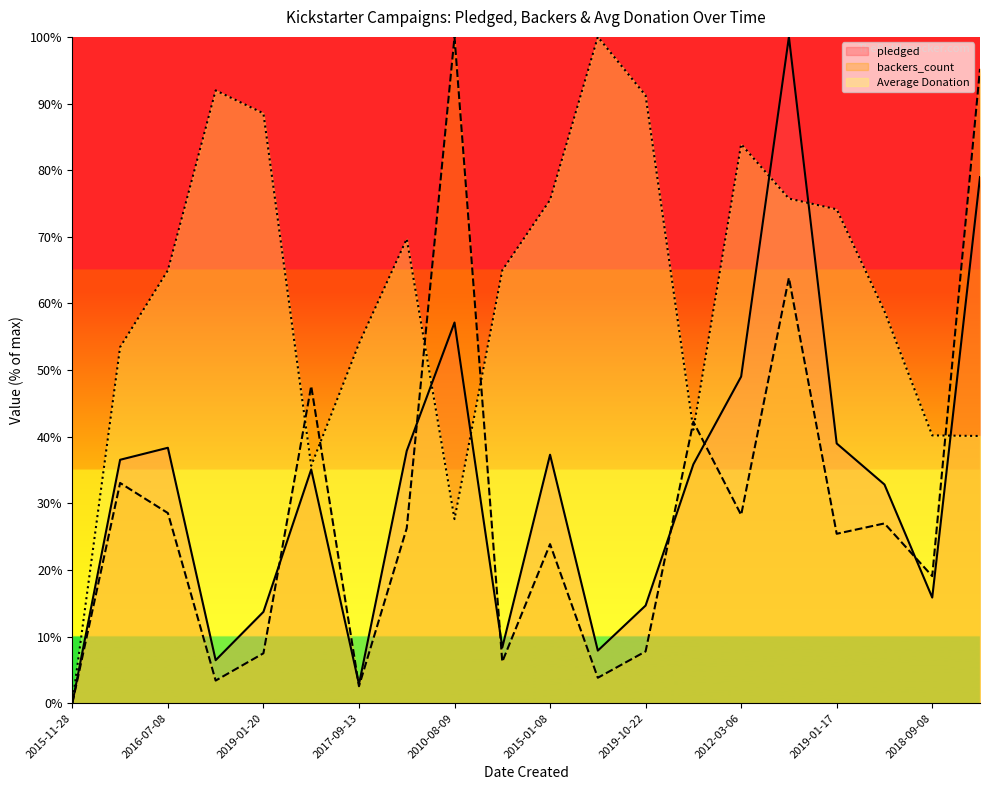

What are all the series names shown in the legend?

pledged, backers_count, Average Donation